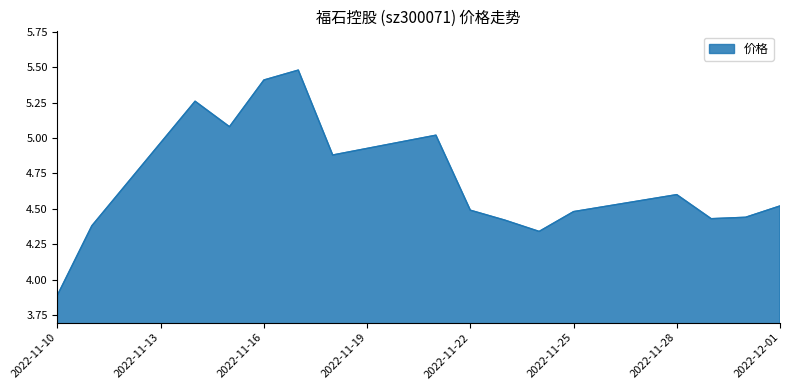

What is the smallest value displayed?

3.9